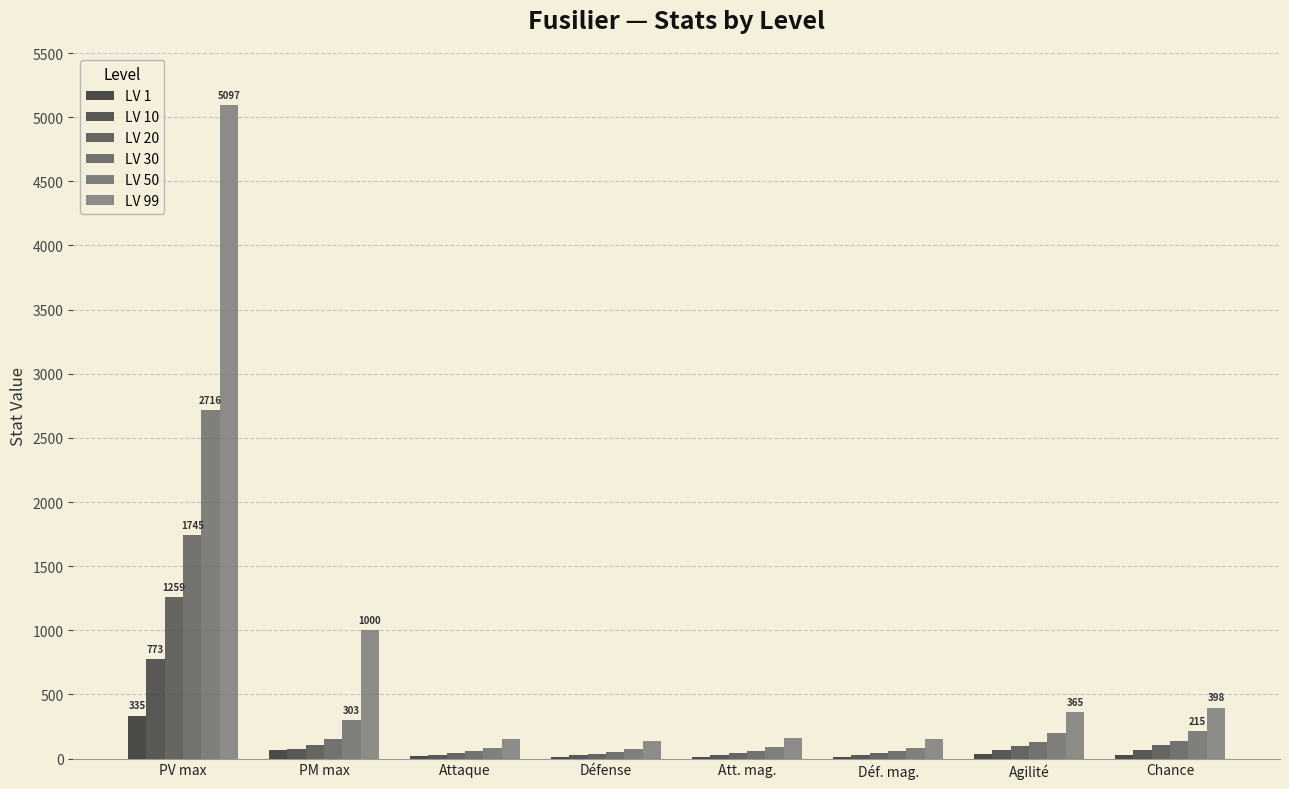

What is the difference between the LV 10 values at PV max and Chance?

708